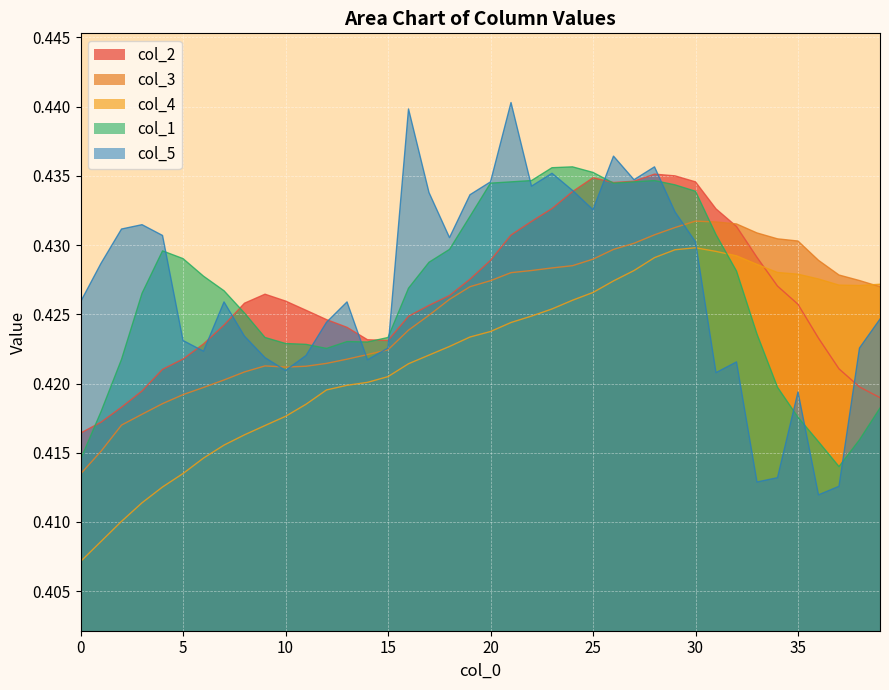

Which series ends up on top after the final intersection of col_1 and col_4?

col_4